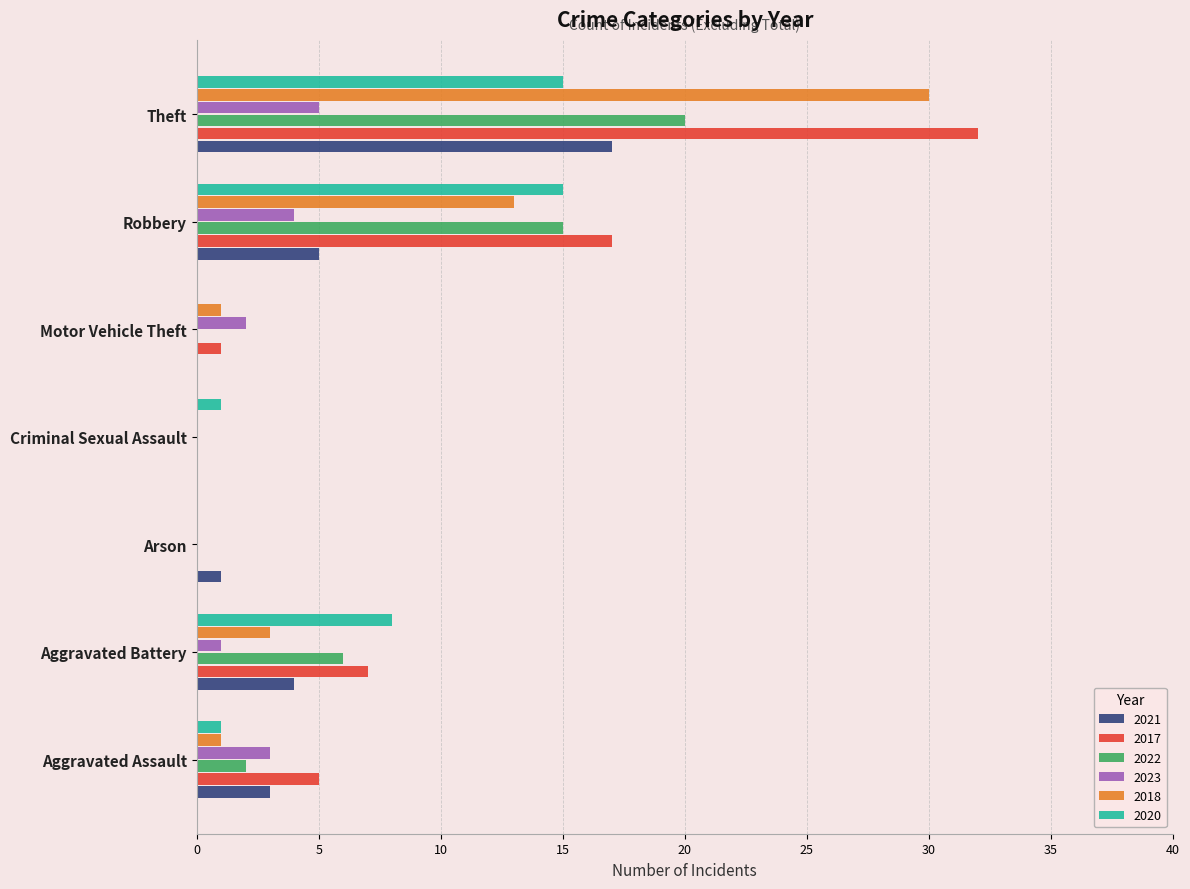

What is the approximate value of 2017 at Robbery, to the nearest 5?

15